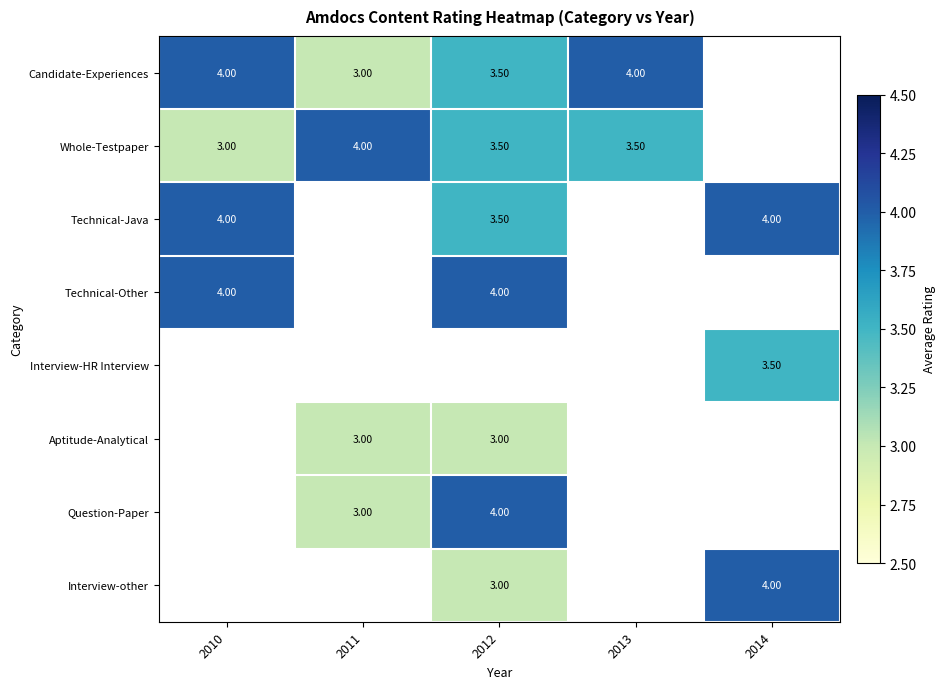

What is the difference between the Whole-Testpaper values at 2012 and 2011?

0.5